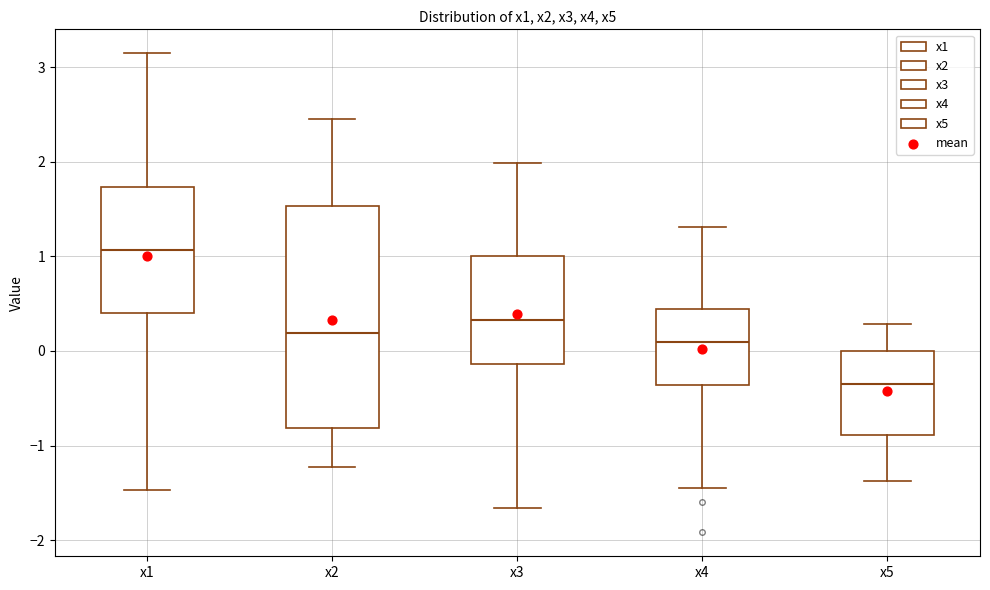

Reading left to right, transcribe this box plot: for each box, give where its median line is, the range the box spans, and where its two whiskers end, as read against the y-axis. The values are not printed on the chart, so give them approximately, as read against the axis.

x1: median 1.1, box 0.4 to 1.7, whiskers -1.5 to 3.1
x2: median 0.2, box -0.8 to 1.5, whiskers -1.2 to 2.5
x3: median 0.3, box -0.1 to 1.0, whiskers -1.7 to 2.0
x4: median 0.1, box -0.4 to 0.4, whiskers -1.5 to 1.3
x5: median -0.4, box -0.9 to 0.0, whiskers -1.4 to 0.3